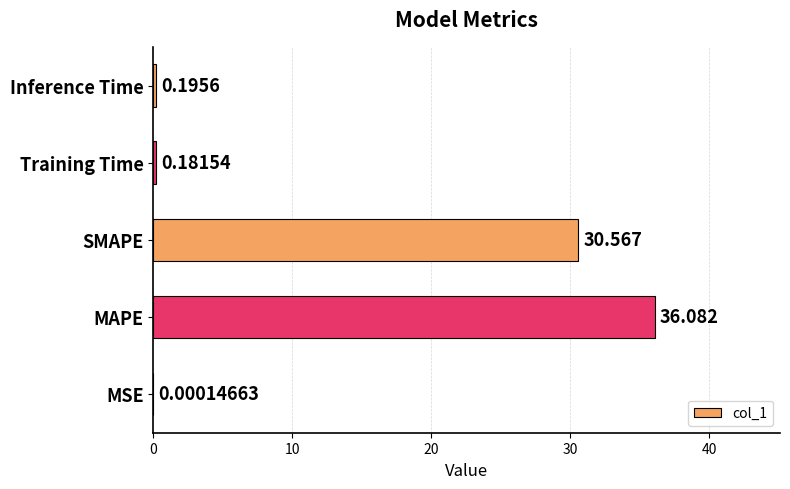

Between SMAPE and Training Time, which is larger?

SMAPE